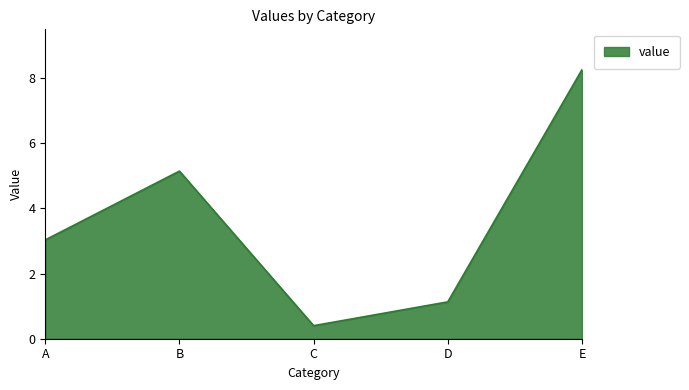

List the labels in order of value, smallest first.

C, D, A, B, E